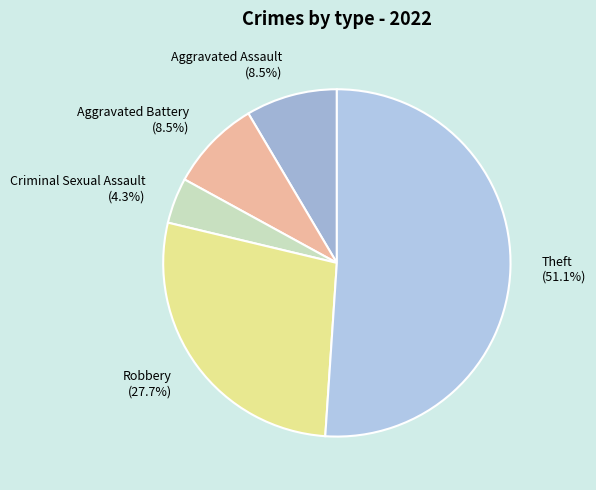

Does Theft (51.1%) represent more than half of the total?

Yes